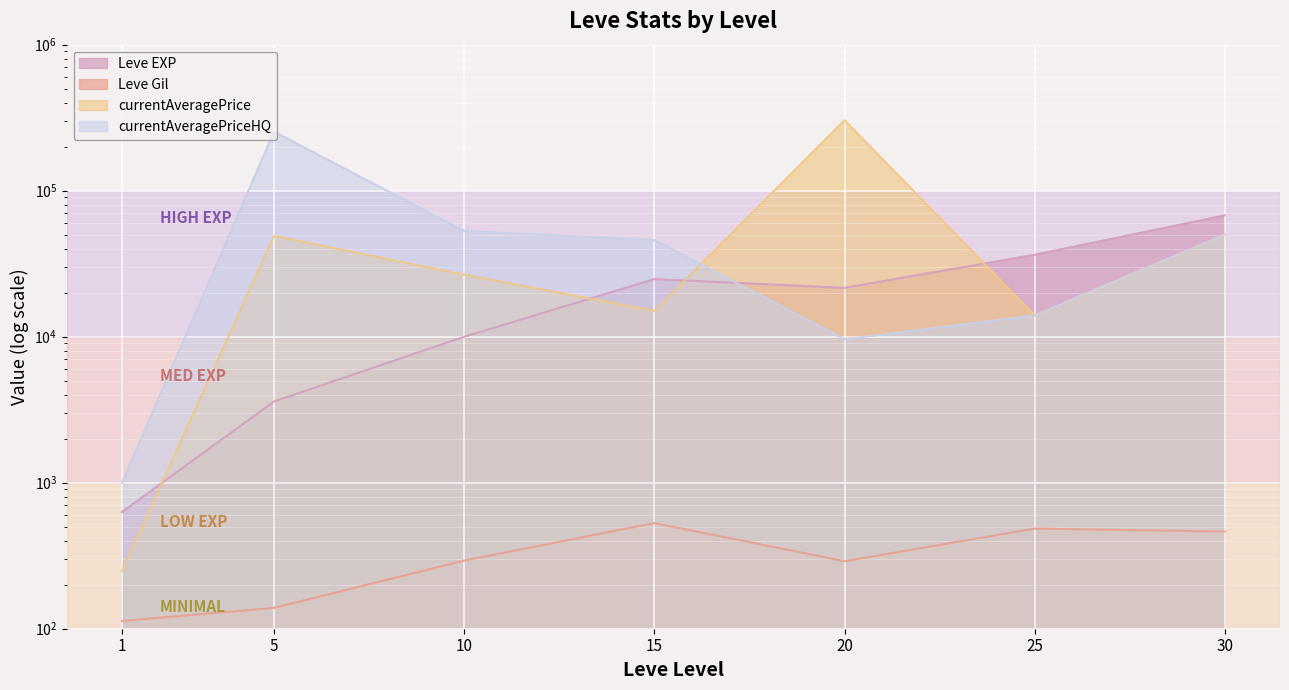

List the labels in order of Leve EXP value, smallest first.

1, 5, 10, 20, 15, 25, 30